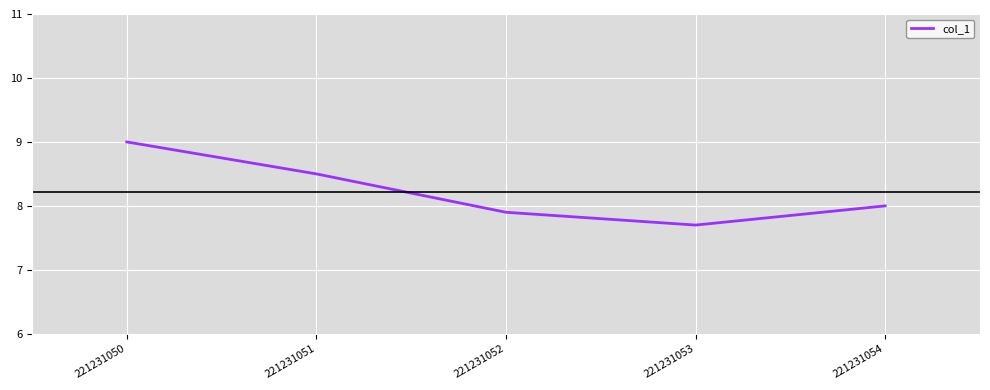

Does the chart display data point markers on the line(s)?

No